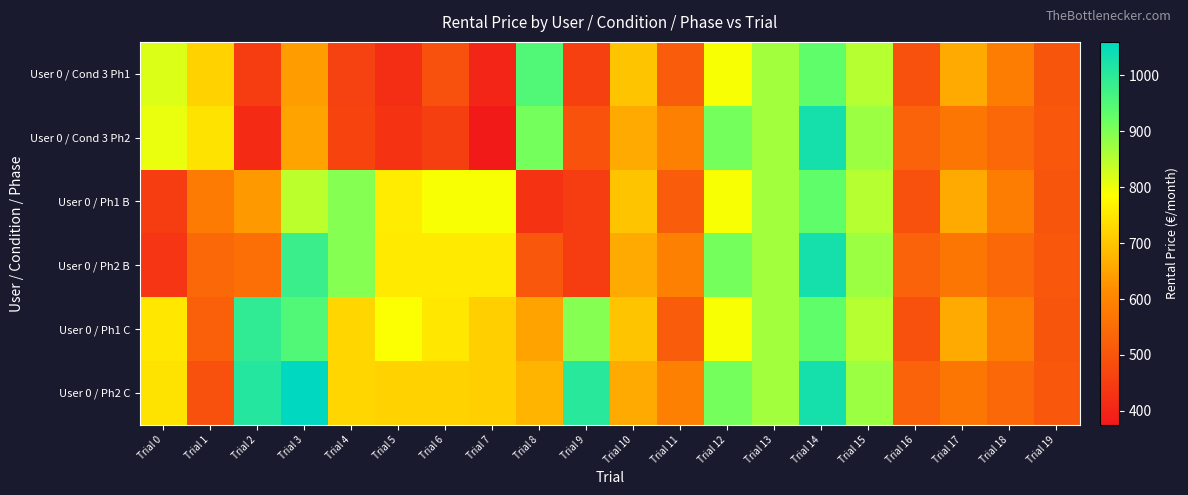

At how many categories does at least one series exceed 896?

6